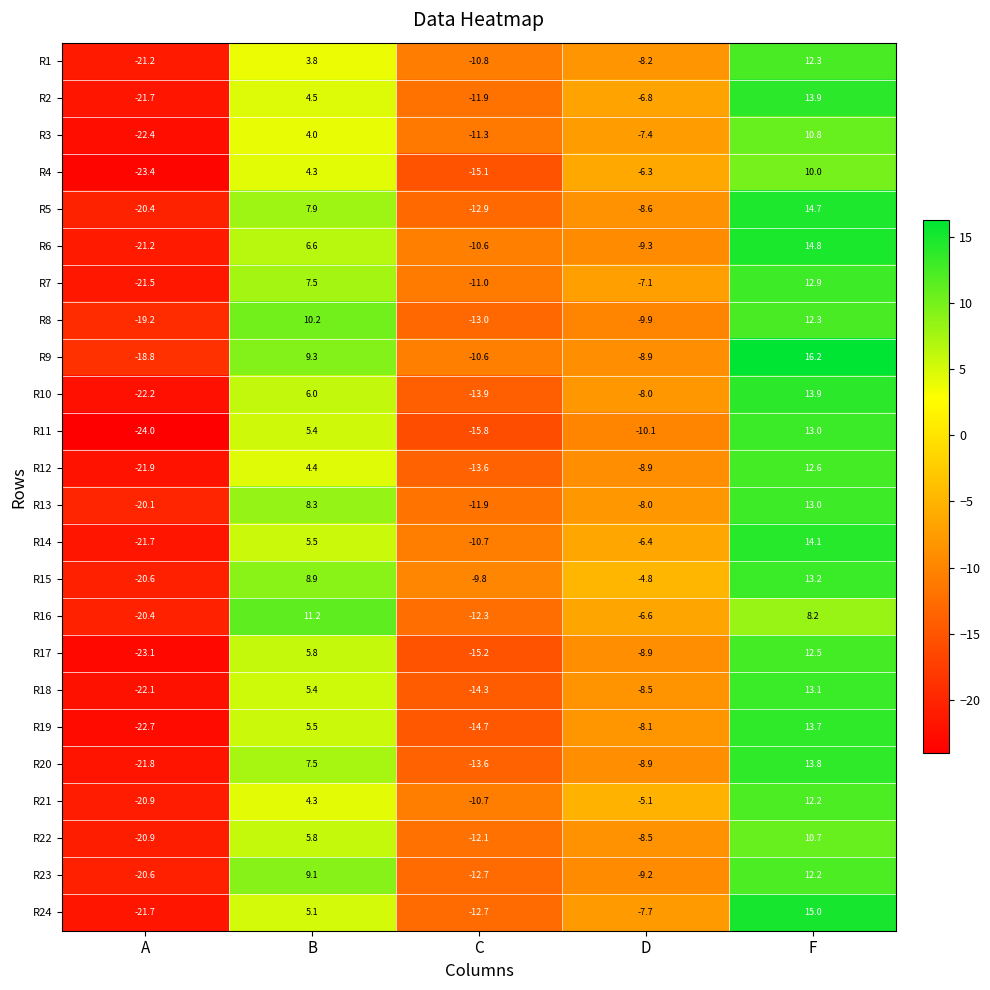

What is the difference between the highest and lowest values at B?

7.4